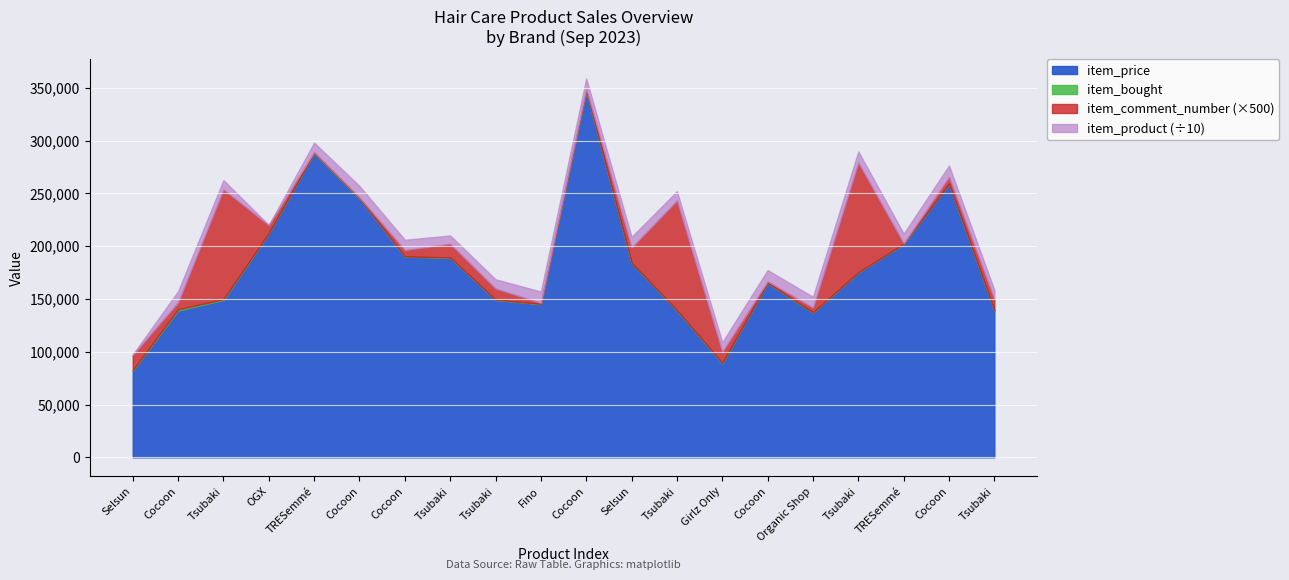

Is the value of item_bought at 6 greater than the value of item_product at 2023-09-11?

No